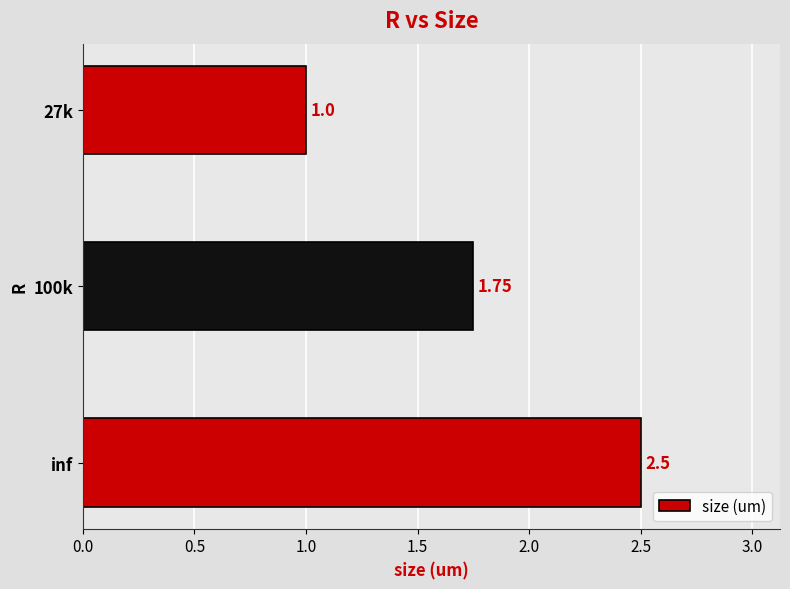

What is the difference between the maximum and minimum values?

1.5